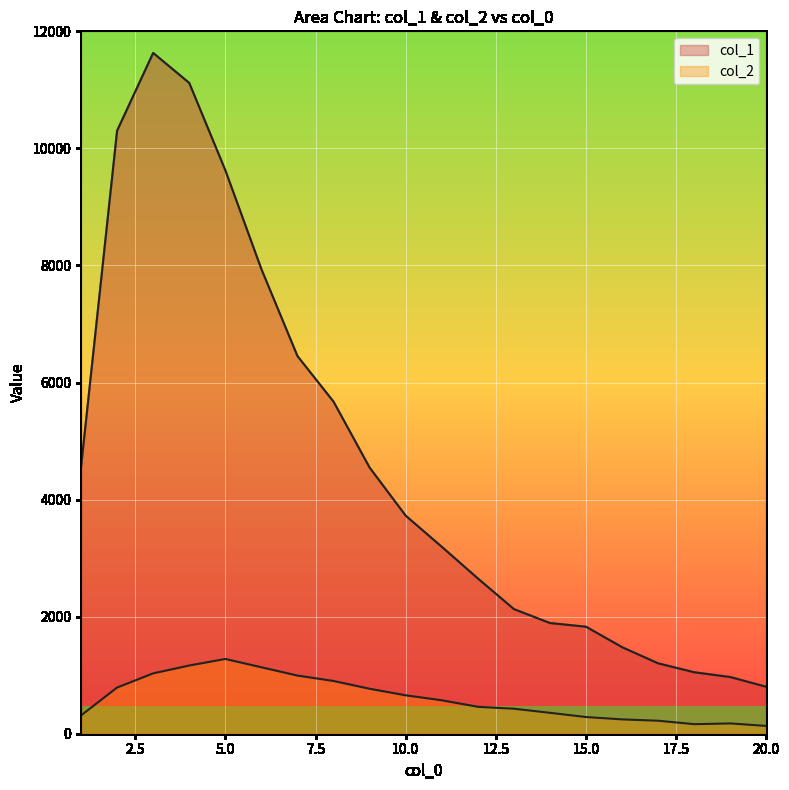

At which category does the chart reach its peak across all series?

3